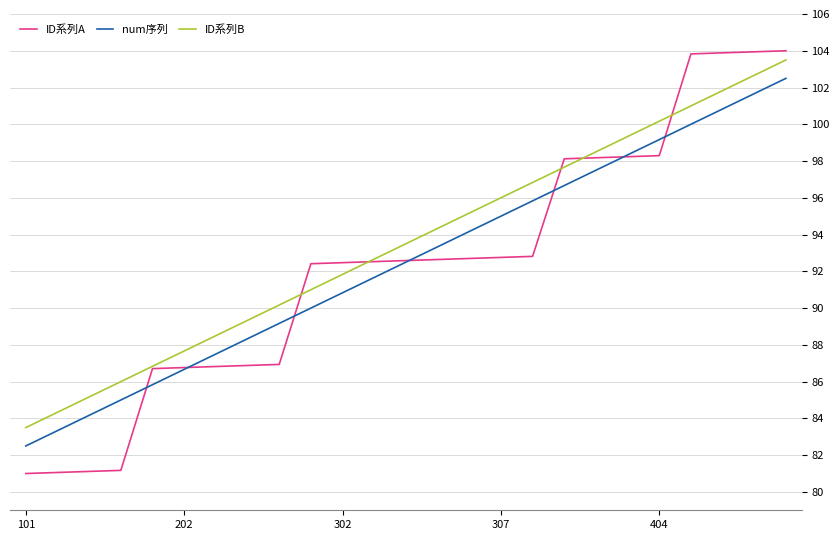

What is the minimum value for num序列?

82.5